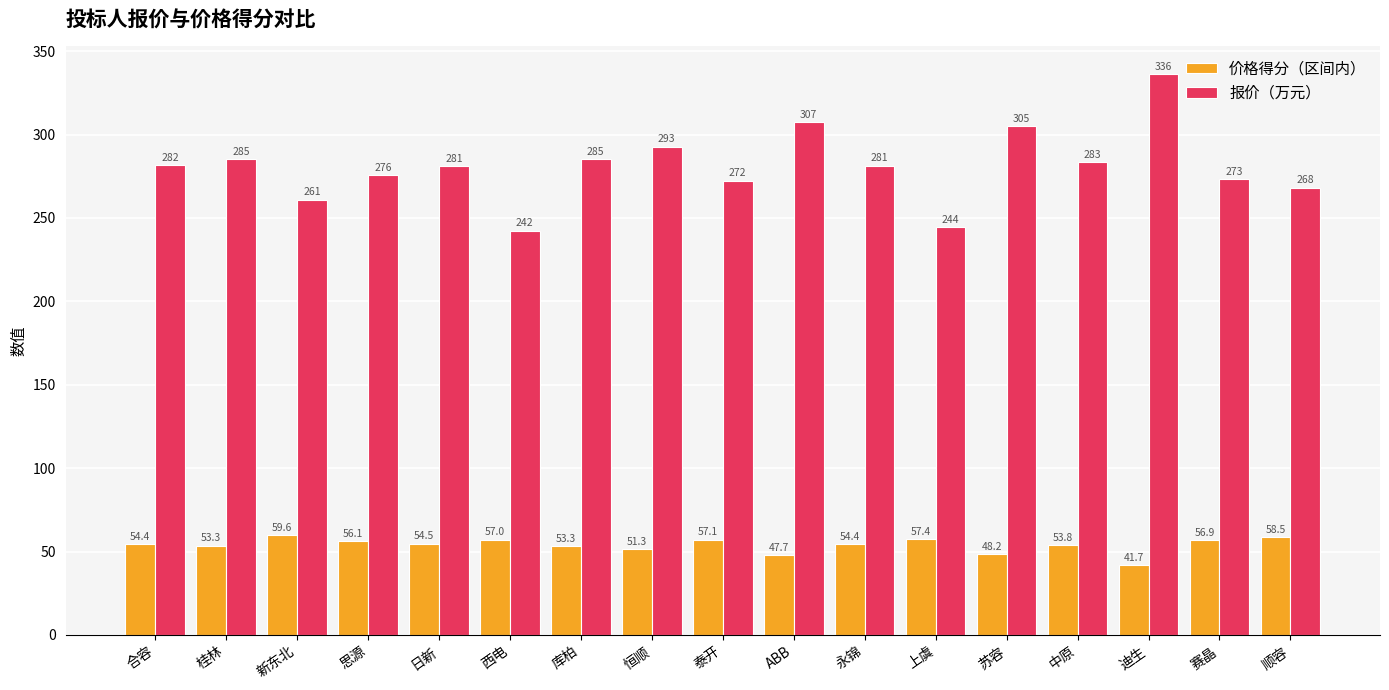

What is the sum of all 报价（万元） values?

4775.0